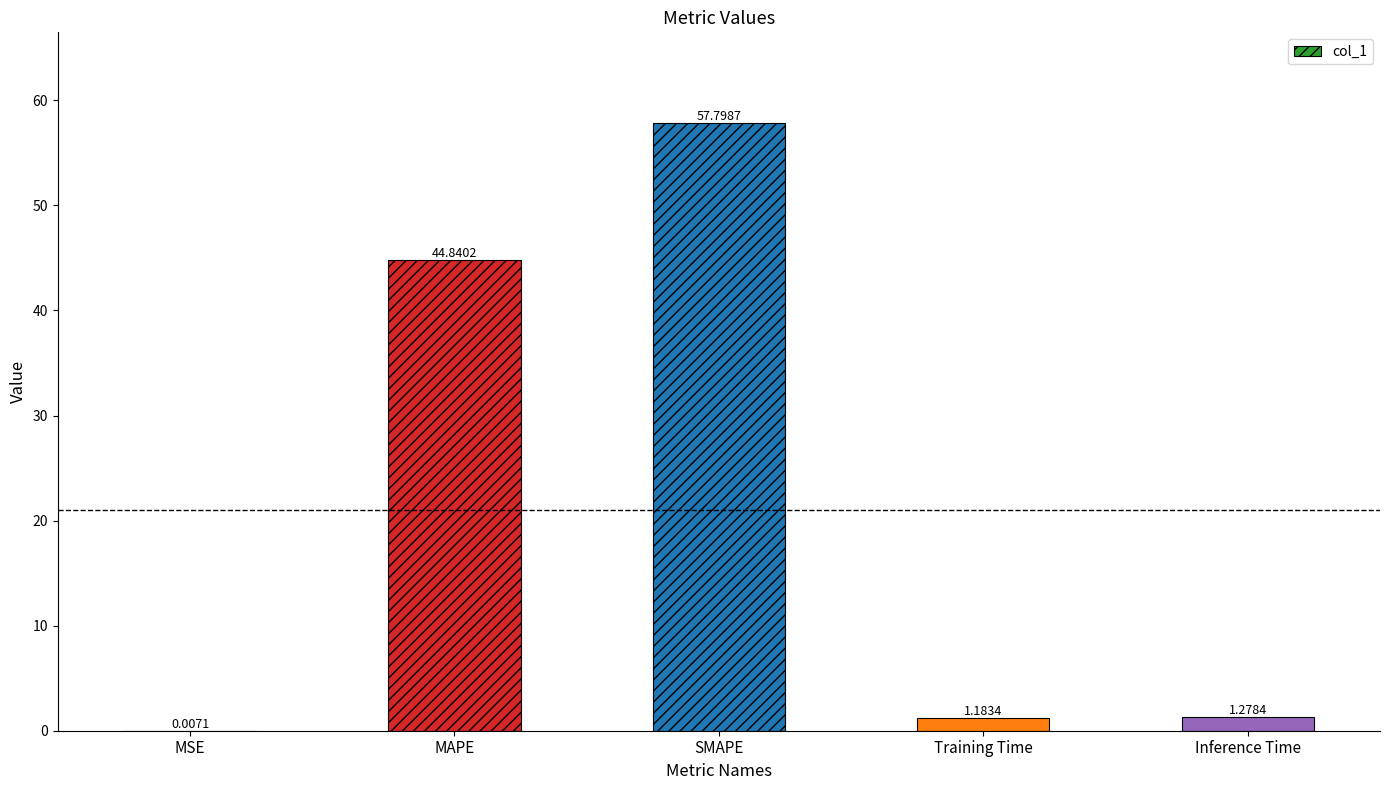

Read the value at SMAPE.

57.8